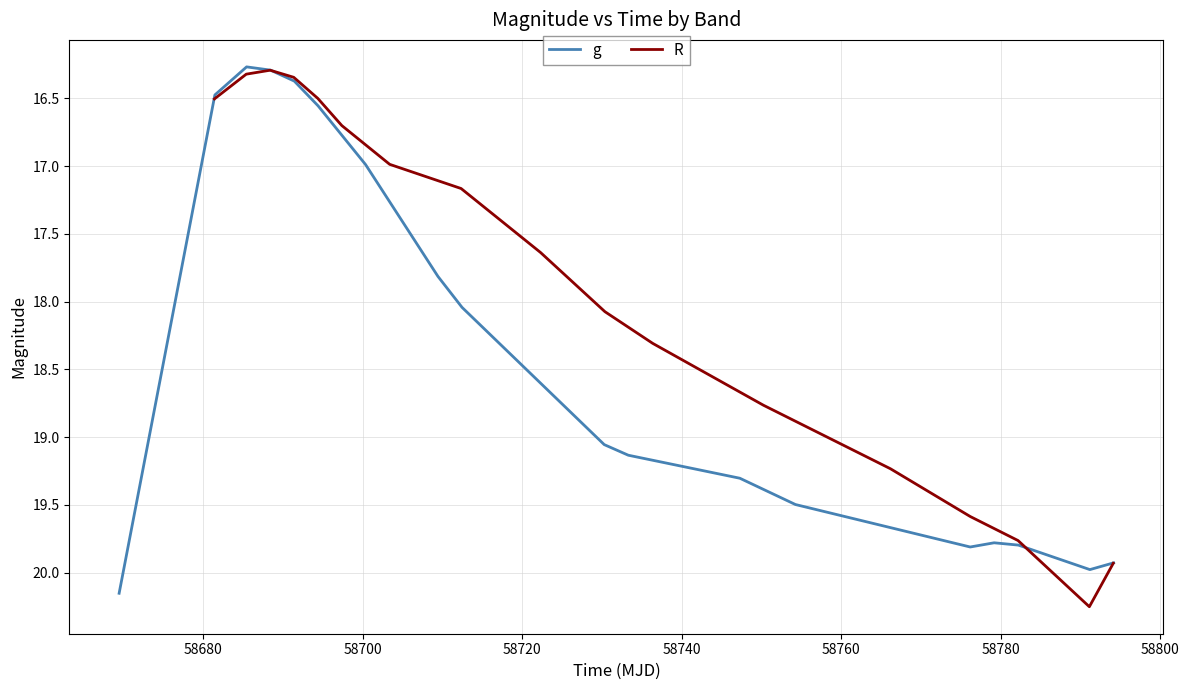

What is the value of the R point at the 4th from the left?

16.3